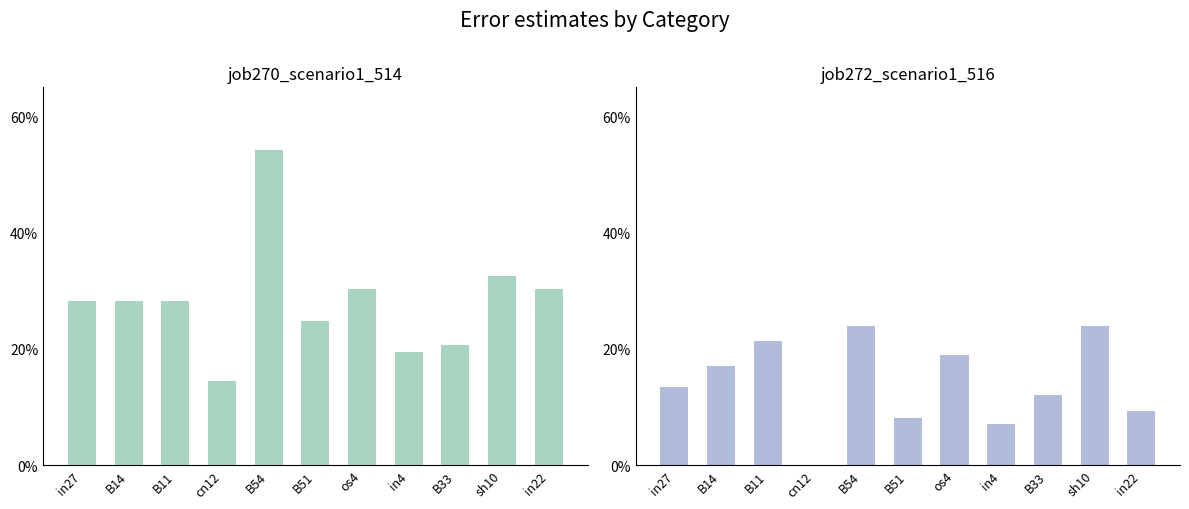

What are all the series names shown in the legend?

job270_scenario1_514, job272_scenario1_516